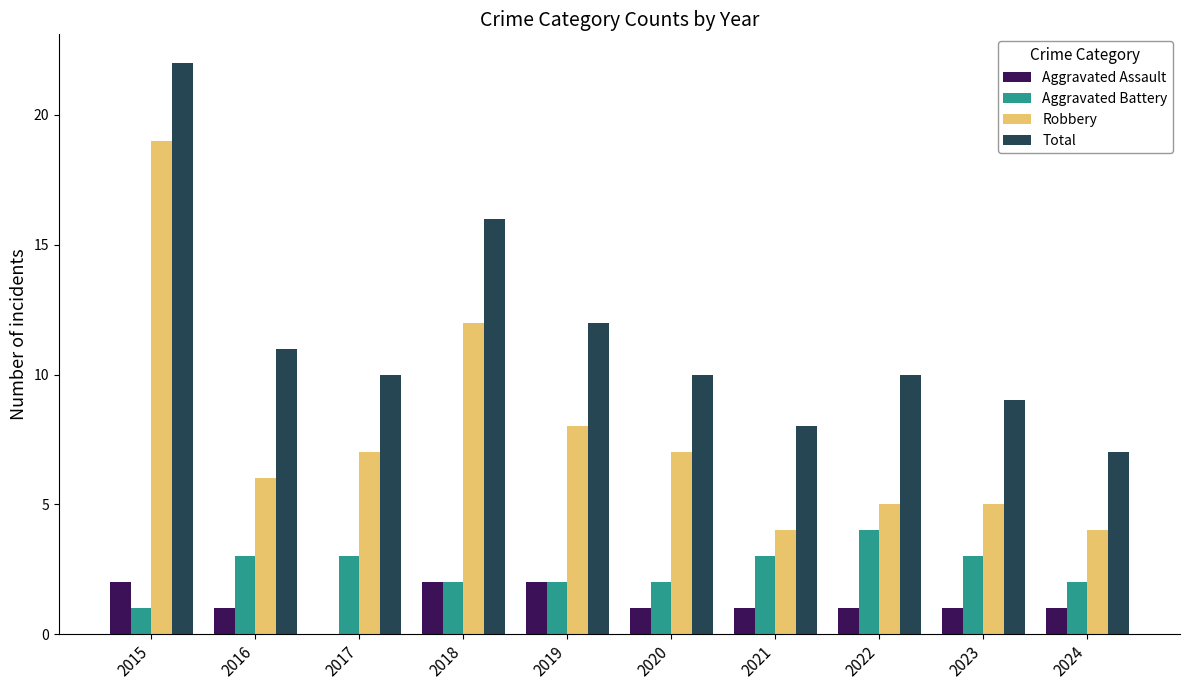

True or false: Total has a value of 19 at 2019.

False